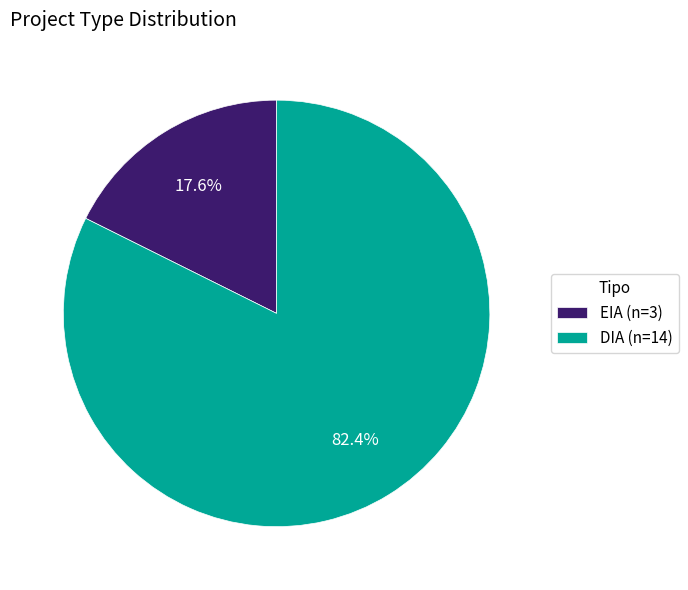

Which slice is the largest?

DIA